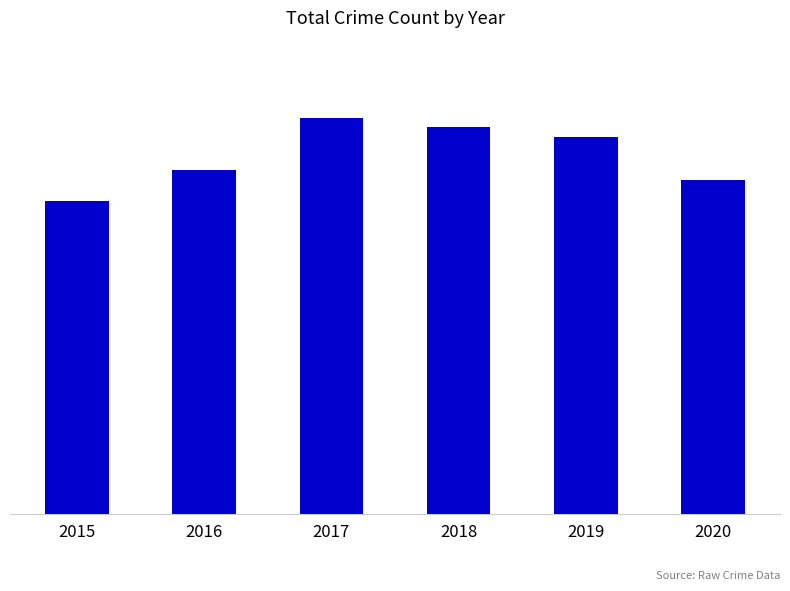

Does the chart contain any negative values?

No